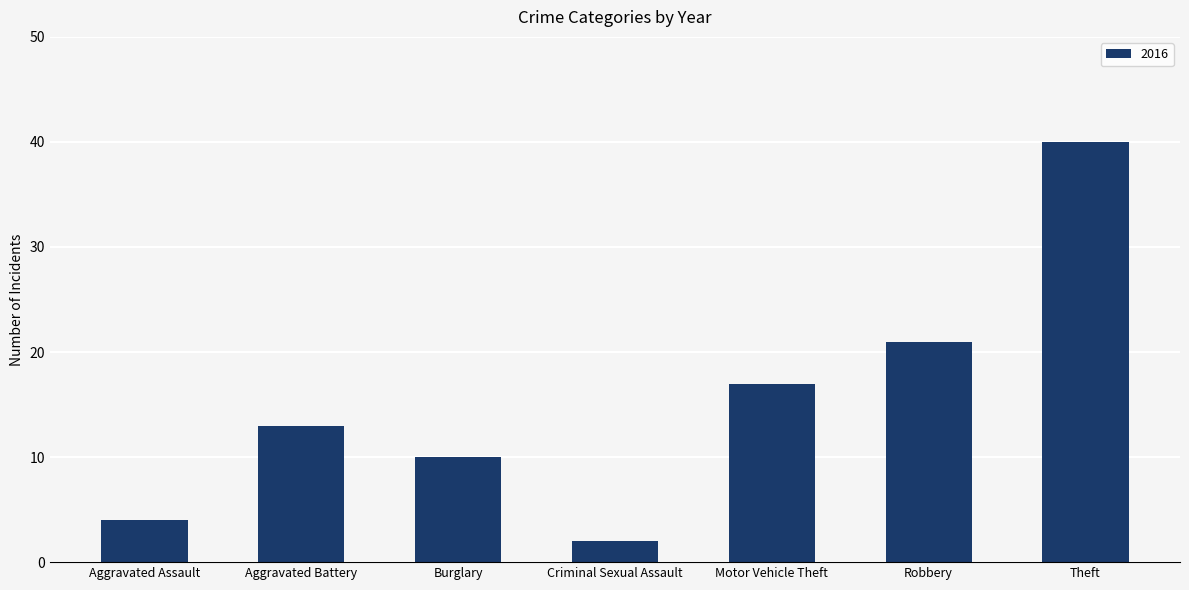

What is the change in value from Aggravated Assault to Aggravated Battery?

+9